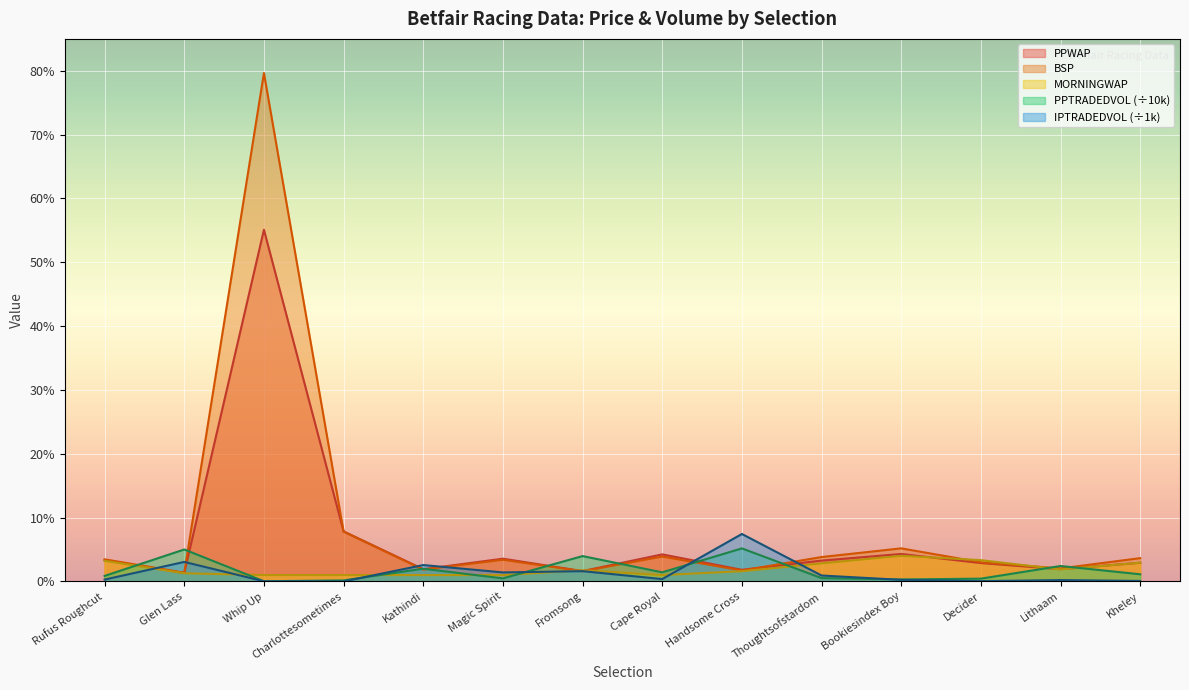

Reading left to right, extract all data points from this chart.

PPWAP: Rufus Roughcut=3.4	Glen Lass=1.3	Whip Up=55.1	Charlottesometimes=7.8	Kathindi=1.9	Magic Spirit=3.6	Fromsong=1.6	Cape Royal=4.2	Handsome Cross=1.8	Thoughtsofstardom=3.3	Bookiesindex Boy=4.3	Decider=2.9	Lithaam=1.9	Kheley=2.9
BSP: Rufus Roughcut=3.5	Glen Lass=1.4	Whip Up=79.6	Charlottesometimes=7.8	Kathindi=1.9	Magic Spirit=3.4	Fromsong=1.6	Cape Royal=3.9	Handsome Cross=1.7	Thoughtsofstardom=3.8	Bookiesindex Boy=5.2	Decider=3.0	Lithaam=2.0	Kheley=3.6
MORNINGWAP: Rufus Roughcut=3.2	Glen Lass=1.3	Whip Up=1.0	Charlottesometimes=1.0	Kathindi=1.0	Magic Spirit=1.0	Fromsong=1.8	Cape Royal=1.0	Handsome Cross=1.6	Thoughtsofstardom=2.8	Bookiesindex Boy=4.0	Decider=3.3	Lithaam=1.9	Kheley=2.9
PPTRADEDVOL: Rufus Roughcut=0.9	Glen Lass=5.0	Whip Up=0.0	Charlottesometimes=0.2	Kathindi=2.0	Magic Spirit=0.5	Fromsong=4.0	Cape Royal=1.4	Handsome Cross=5.2	Thoughtsofstardom=0.5	Bookiesindex Boy=0.3	Decider=0.4	Lithaam=2.4	Kheley=1.1
IPTRADEDVOL: Rufus Roughcut=0.3	Glen Lass=3.1	Whip Up=0.0	Charlottesometimes=0.0	Kathindi=2.6	Magic Spirit=1.4	Fromsong=1.6	Cape Royal=0.4	Handsome Cross=7.4	Thoughtsofstardom=0.9	Bookiesindex Boy=0.3	Decider=0.0	Lithaam=0.2	Kheley=0.1